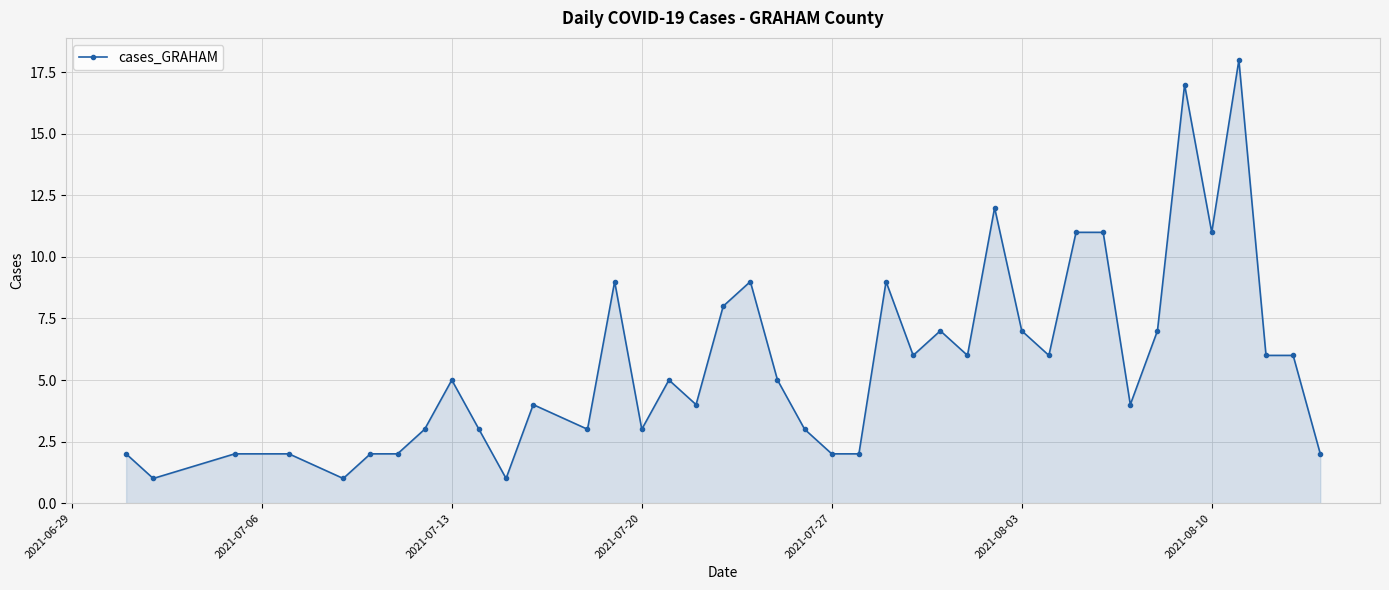

What is the value of the 28th point from the left?

12